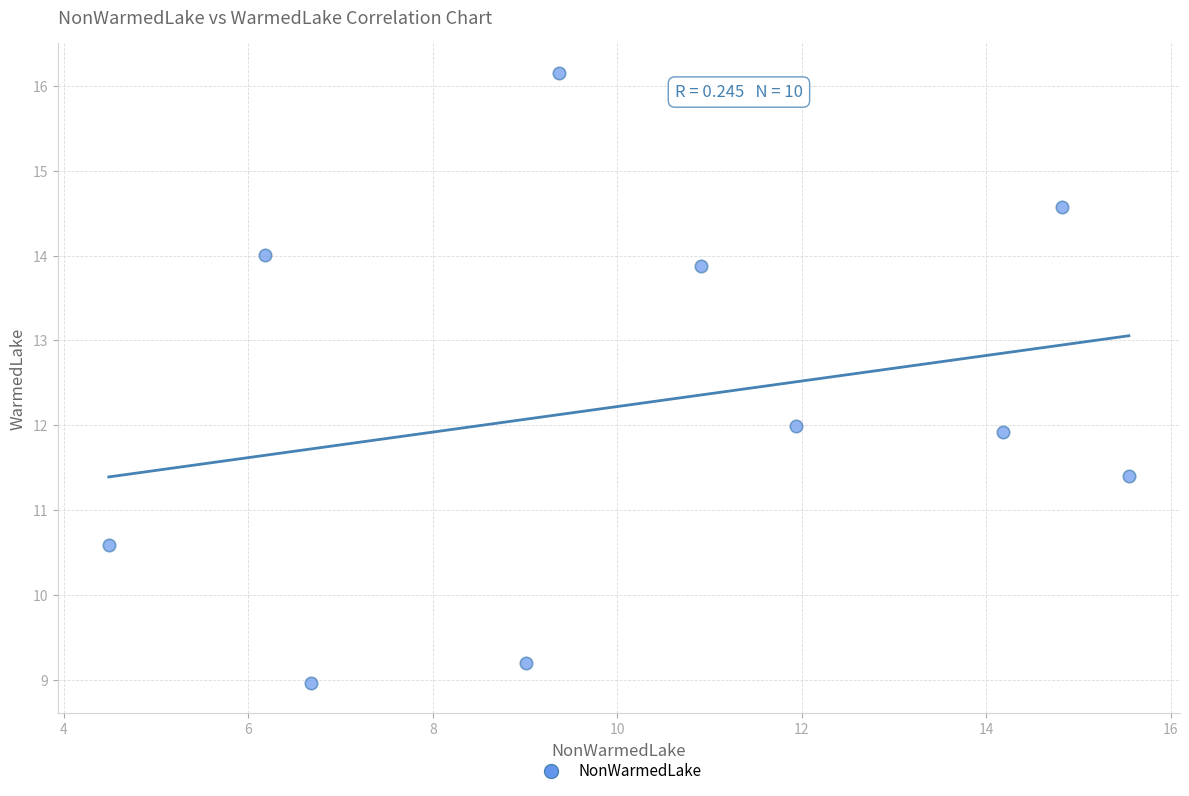

What is the range of X values (max minus min)?

11.1